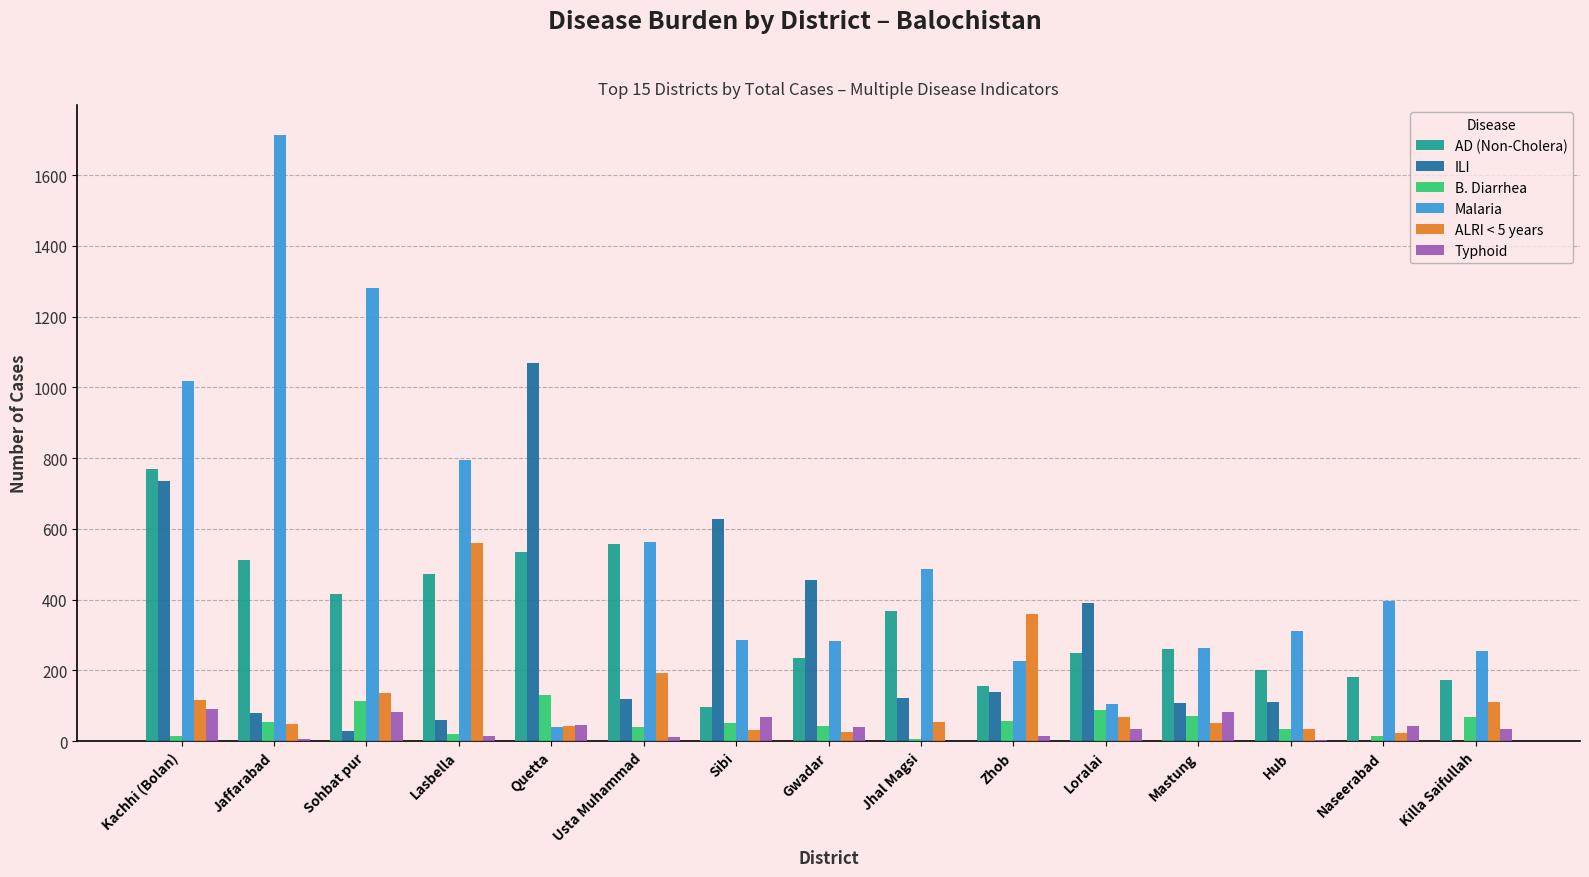

At which label does Typhoid first exceed 36?

Kachhi (Bolan)